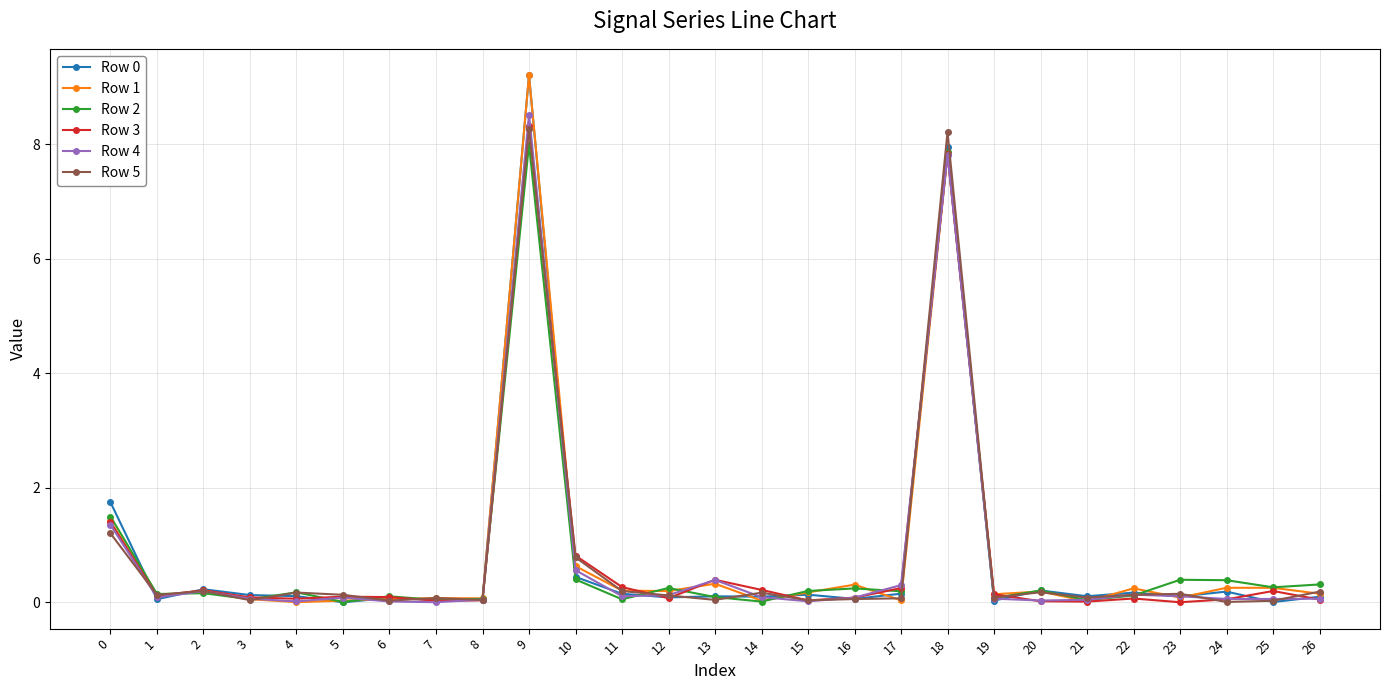

At which category is the sum across all series the highest?

9